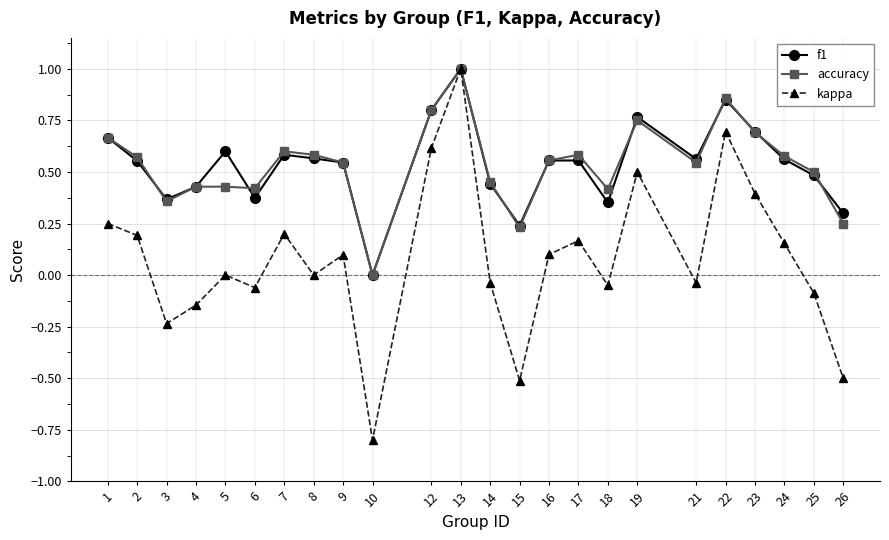

How many distinct data groups are displayed?

3